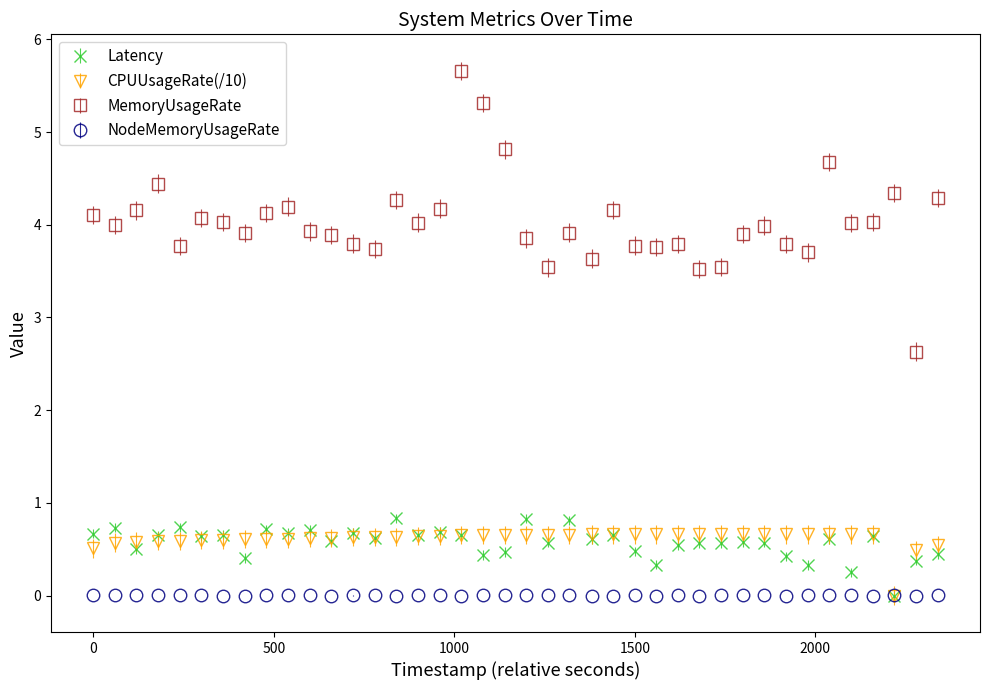

What are all the series names shown in the legend?

Latency, CPUUsageRate(/10), MemoryUsageRate, NodeMemoryUsageRate